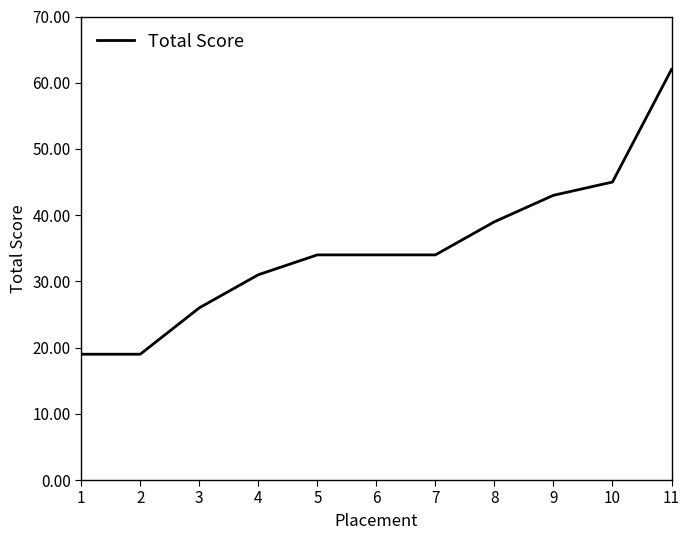

Is it true that the value at 10 is 10?

False